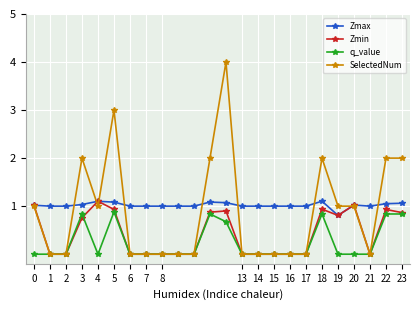

True or false: Zmin has more than 0 points higher than both neighbors.

True